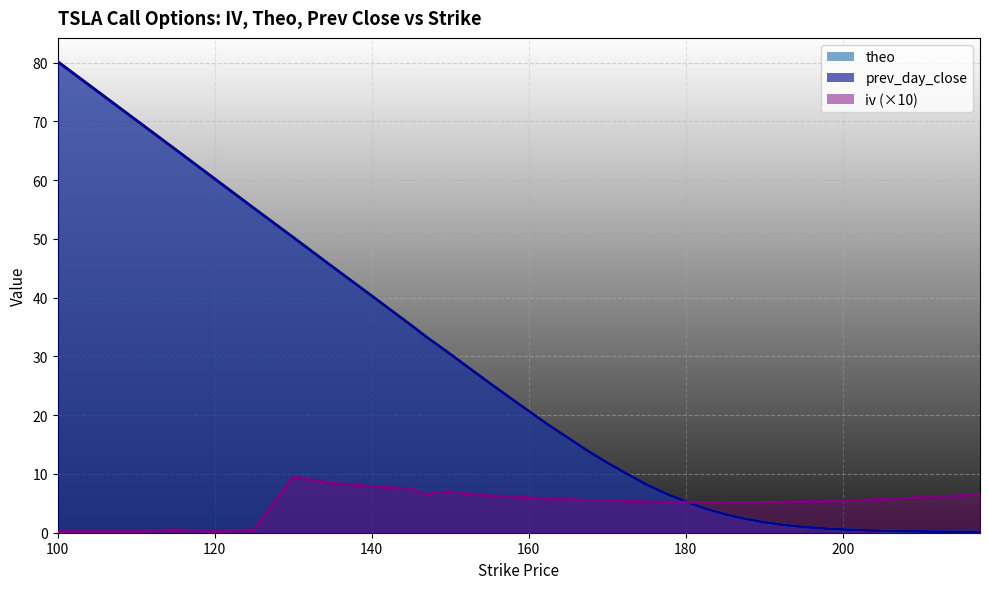

What is the sum of the prev_day_close values at 160 and 207.5?

21.0